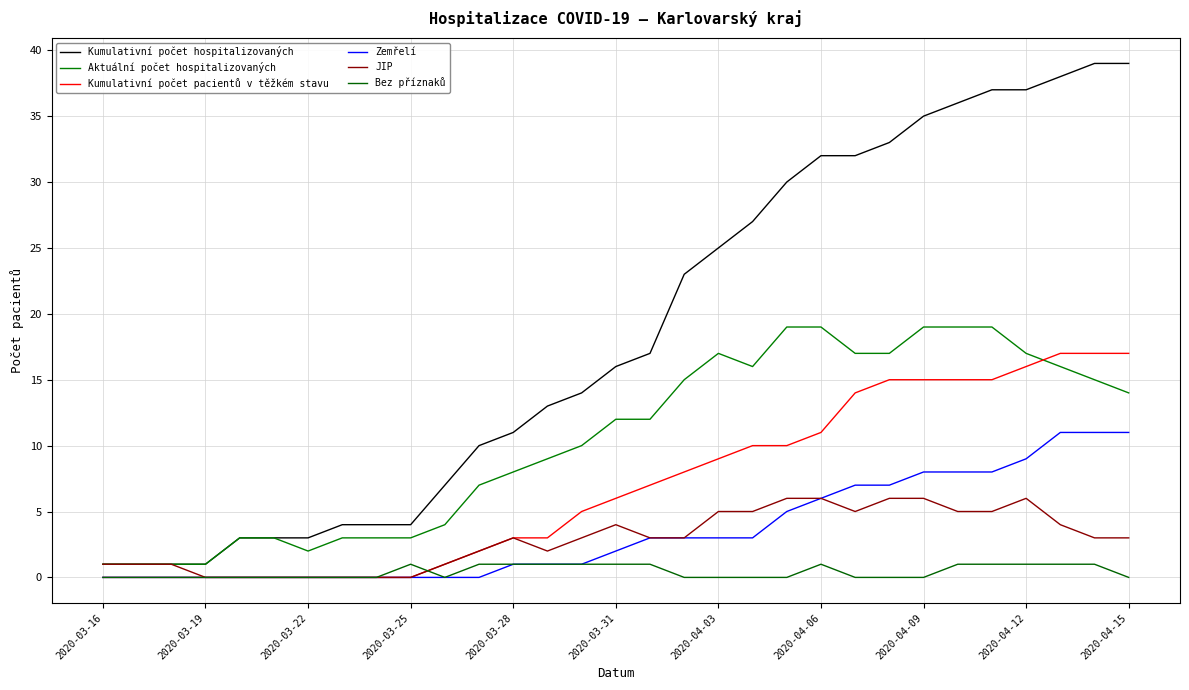

Is this an area chart (filled region under the line)?

No